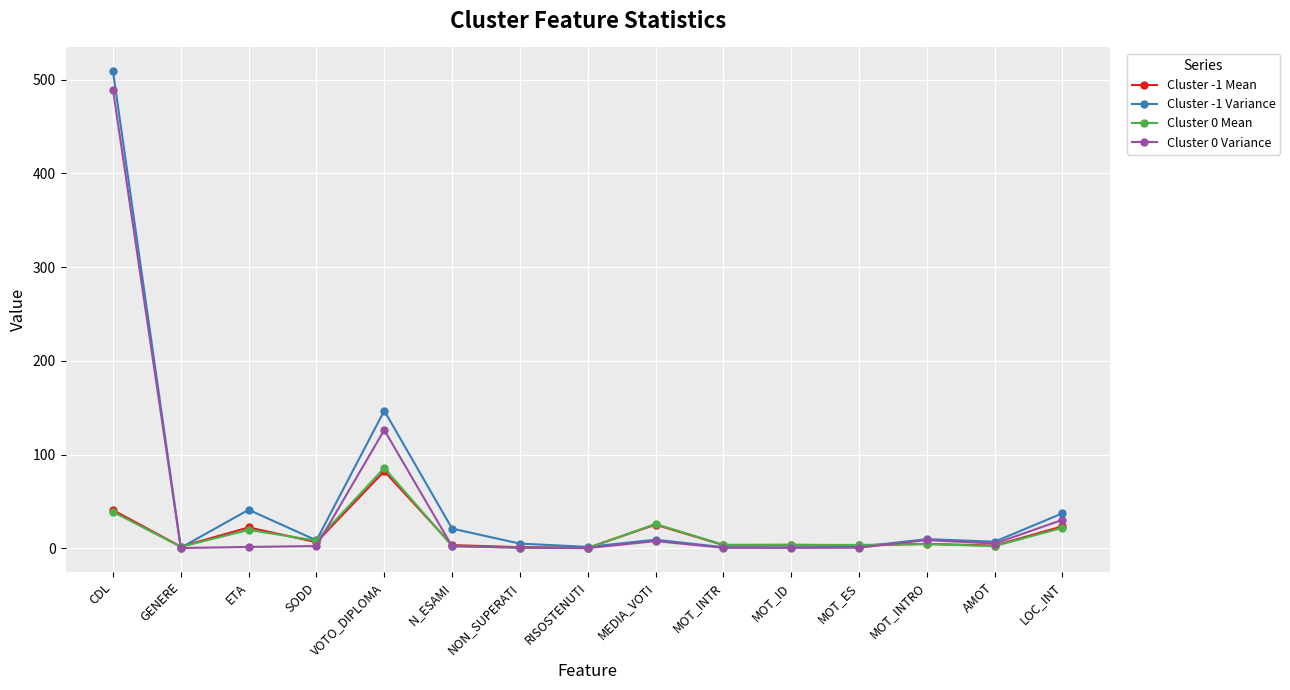

How many lines are shown in the chart?

4